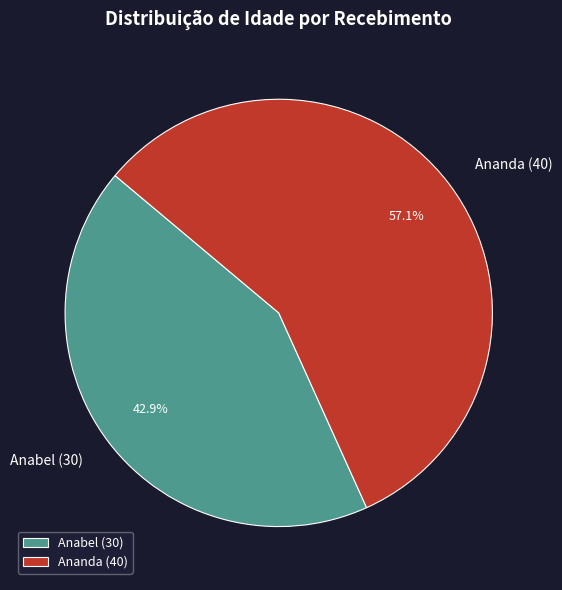

To the nearest percent, what is the average slice percentage?

50%